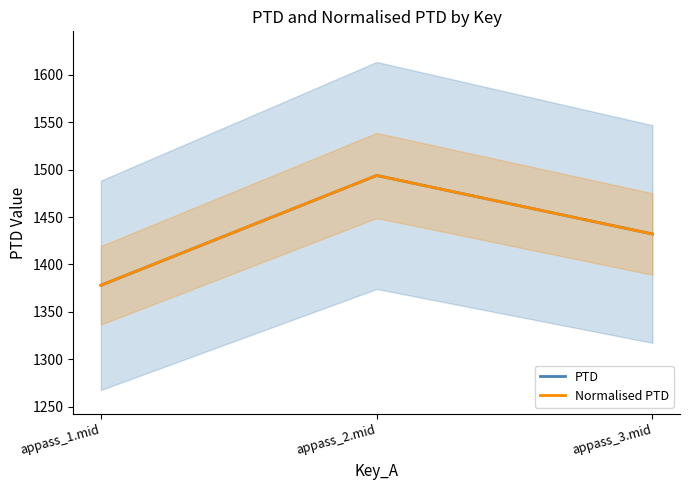

The value of Normalised PTD at appass_2.mid is 1493.7. True or false?

True